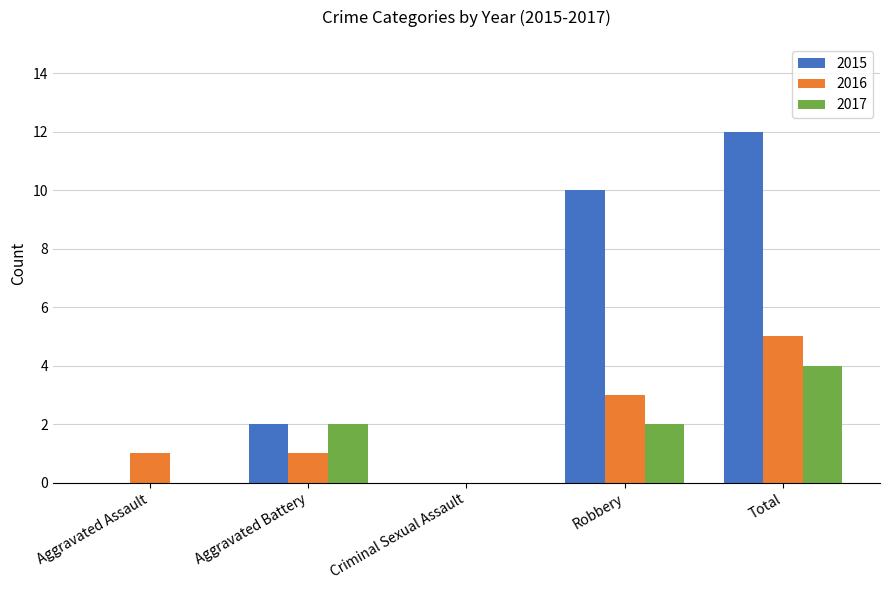

How many categories are shown in the chart?

5